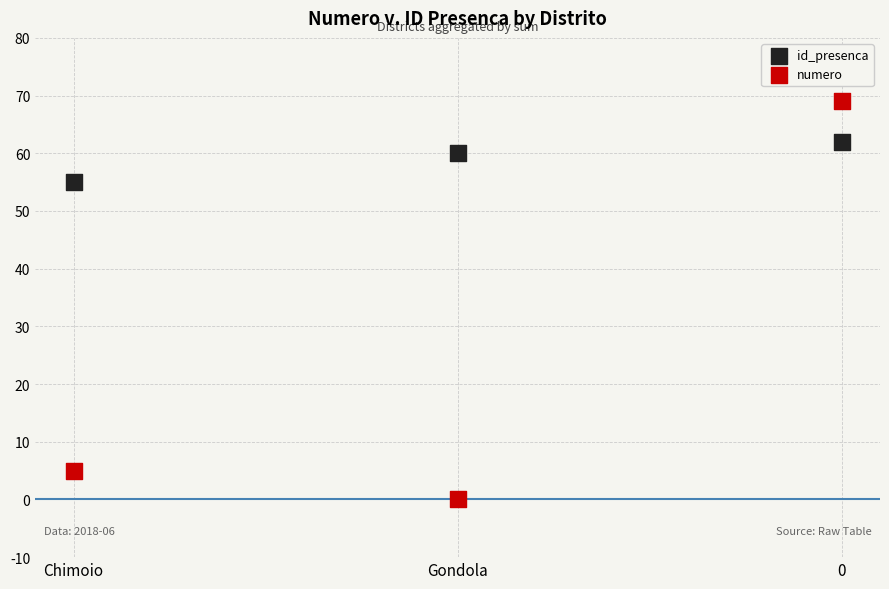

What are all the series names shown in the legend?

id_presenca, numero